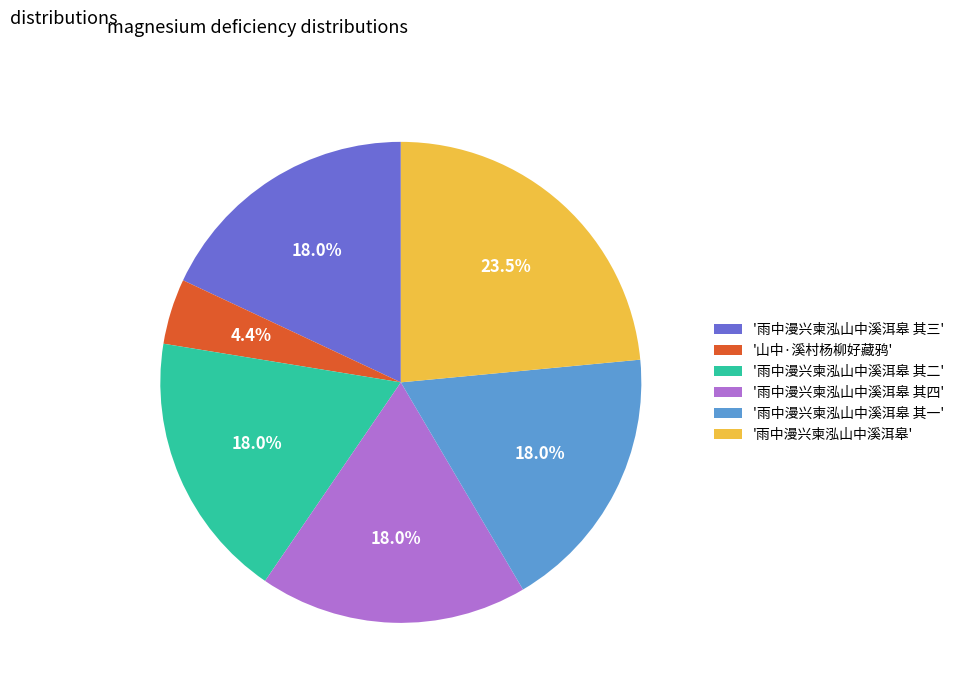

How many slices are in this pie chart?

6